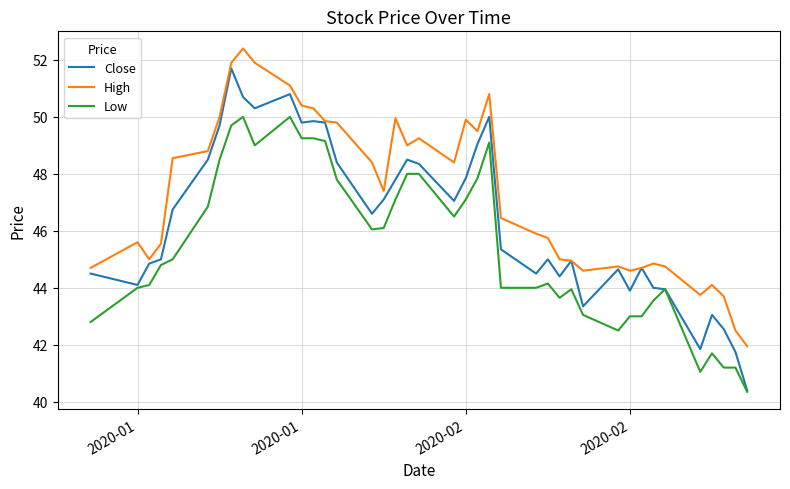

How many lines are shown in the chart?

3